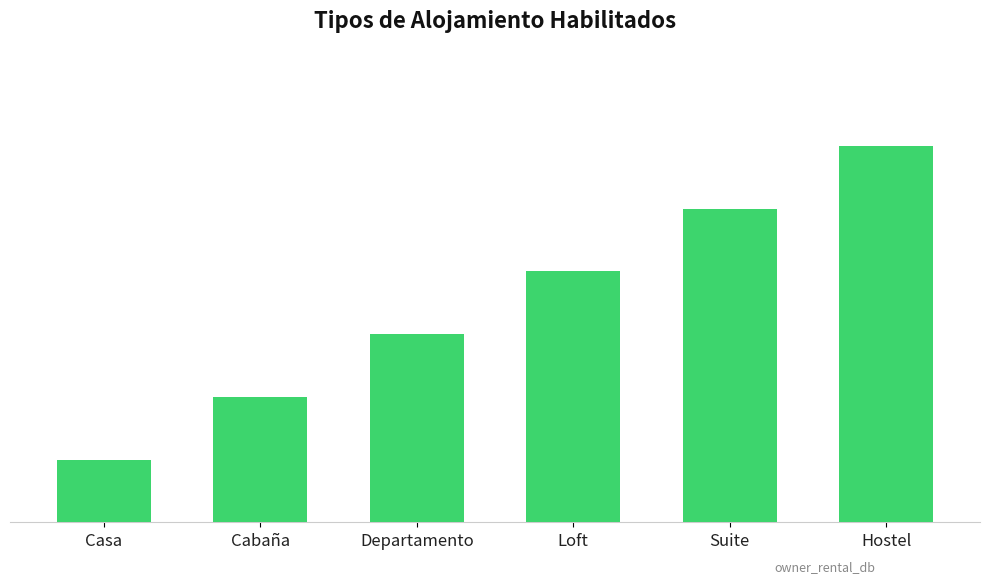

At which label does the data first exceed 4?

Suite